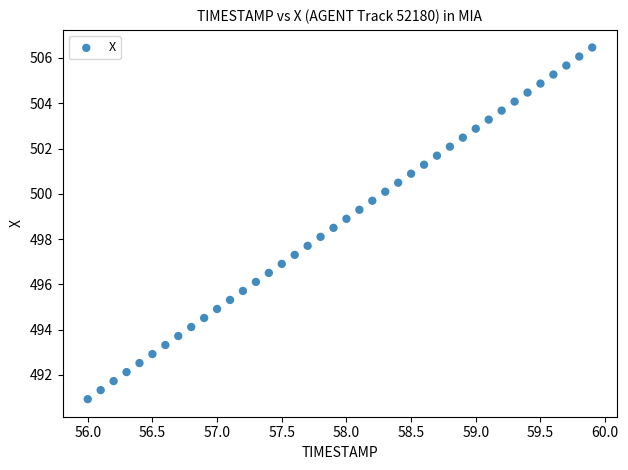

What is the range of Y values (max minus min)?

15.5